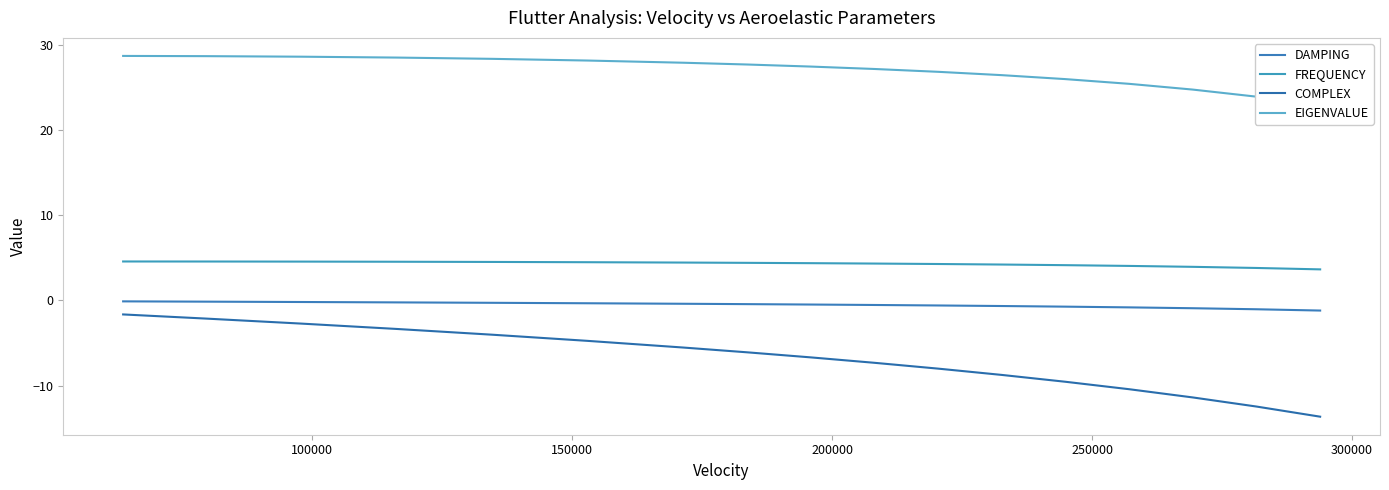

True or false: COMPLEX and DAMPING cross at least once.

False